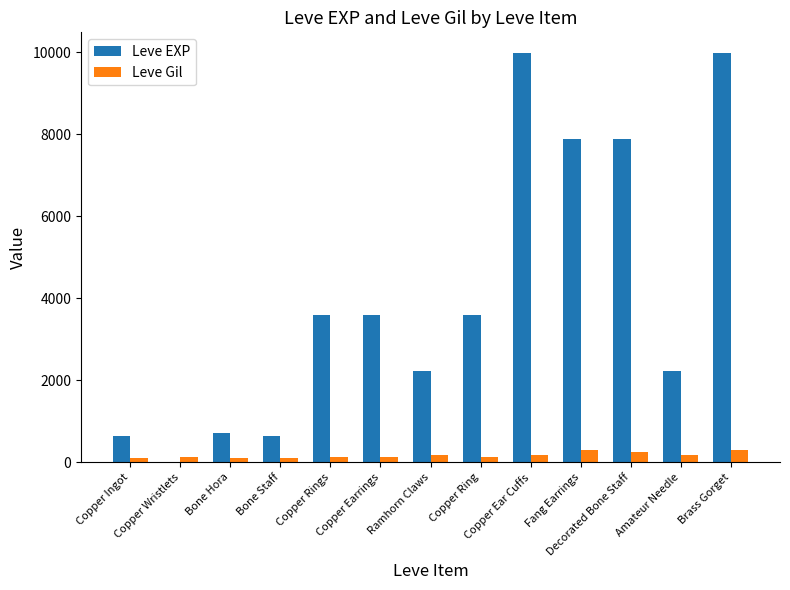

What is the sum of all Leve Gil values?

2208